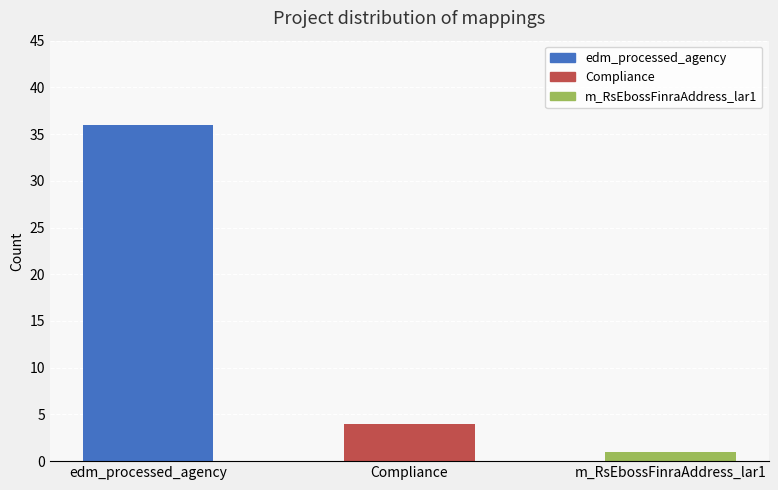

What position from the left is Compliance?

2